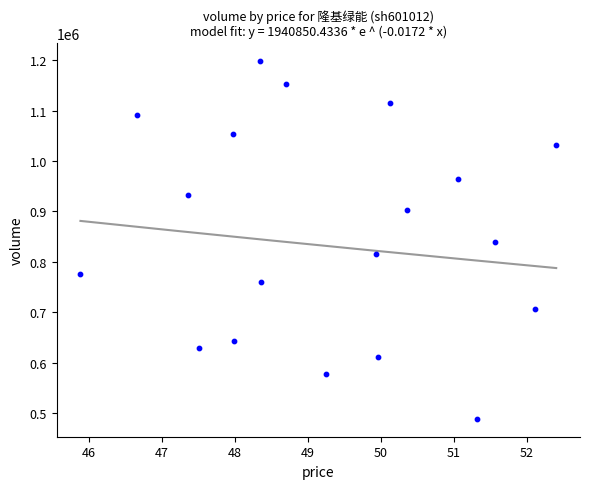

What is the range of Y values (max minus min)?

709725